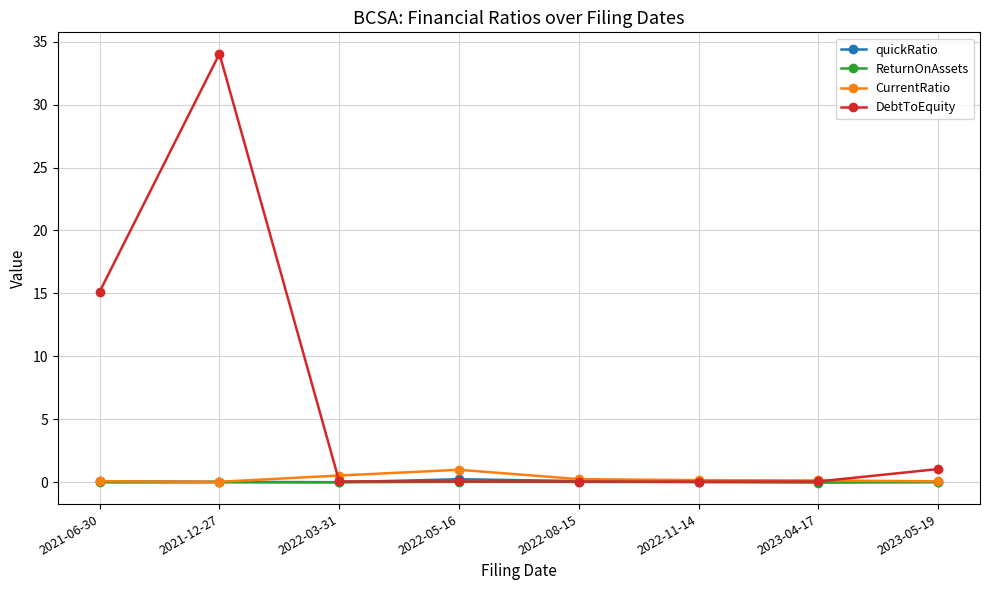

How many categories are shown in the chart?

8